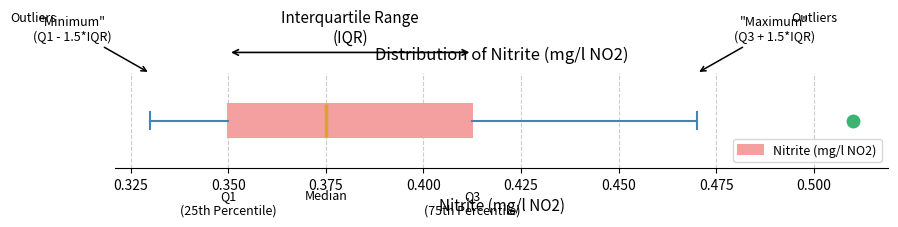

Read this box plot against the x-axis: the position of the median line, the range covered by the box, and the ends of both whiskers. The values are not printed on the chart, so give them approximately, as read against the axis.

median 0.375, box 0.350 to 0.415, whiskers 0.330 to 0.470